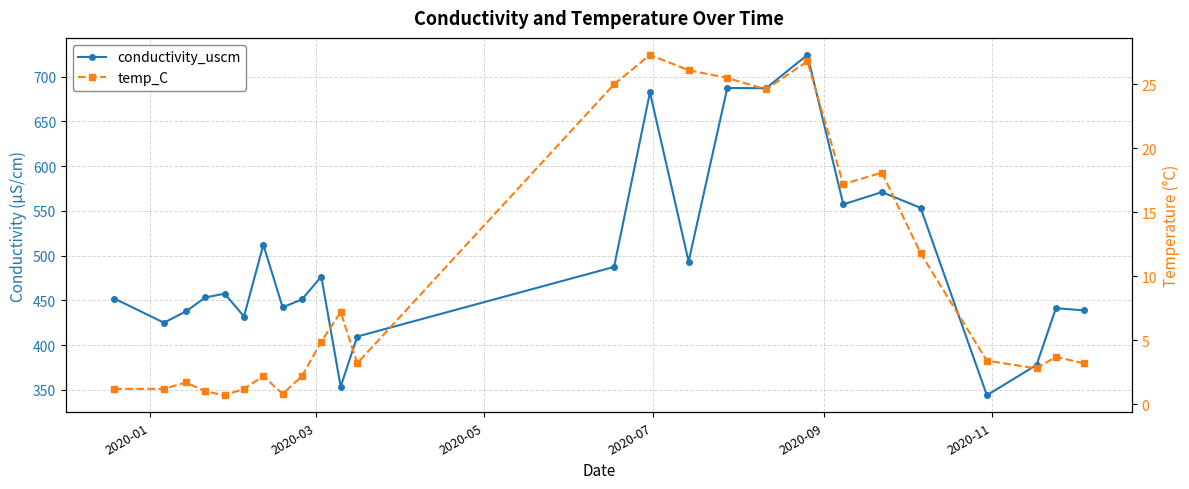

How many values in the conductivity_uscm series exceed 453?

13